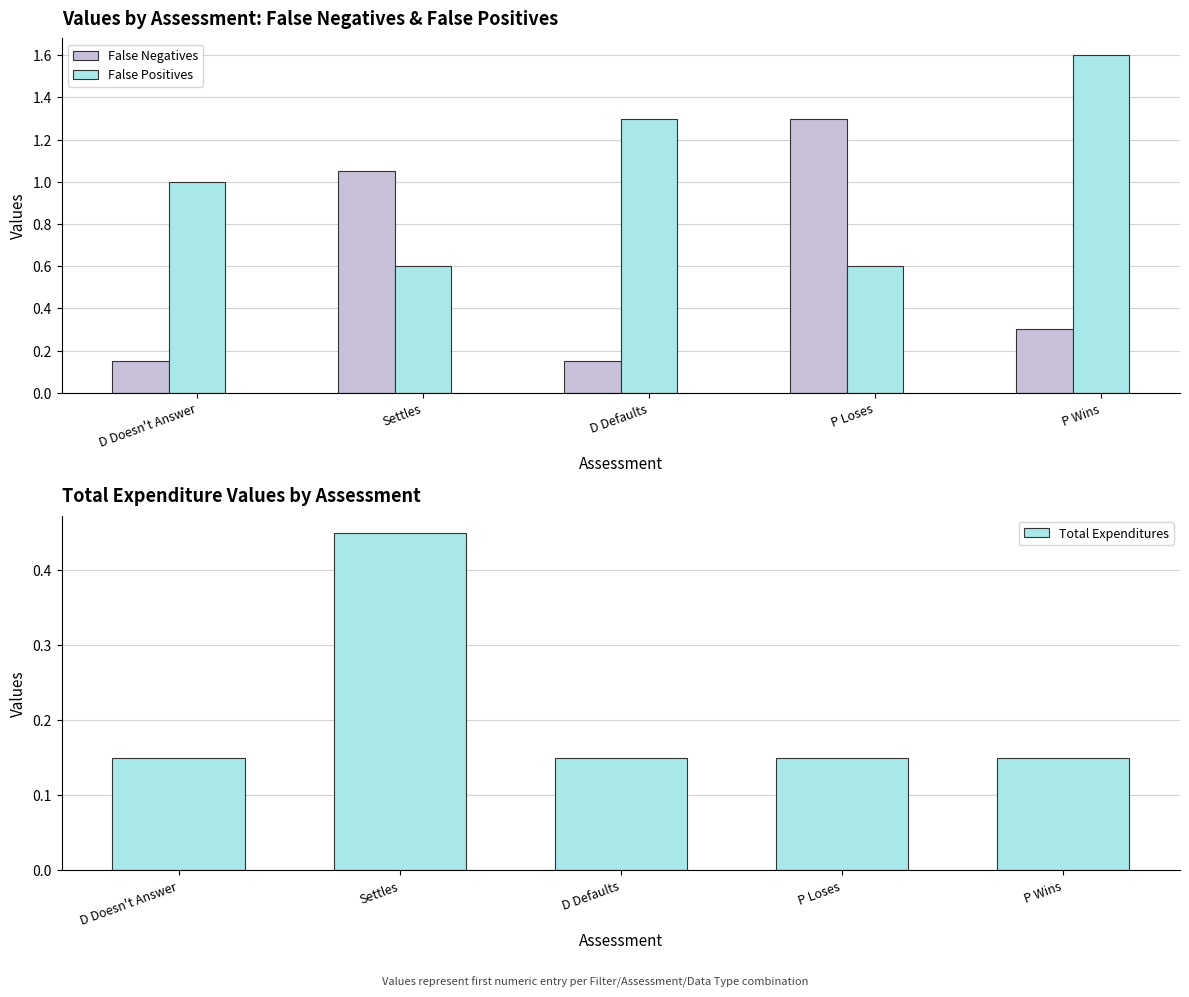

The value of Total Expenditures at Settles is 0.2. True or false?

False